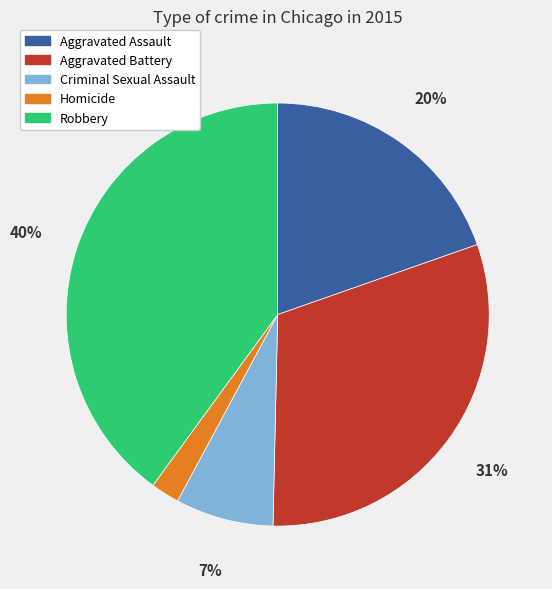

Do Aggravated Battery and Homicide together represent more than half of the pie?

No